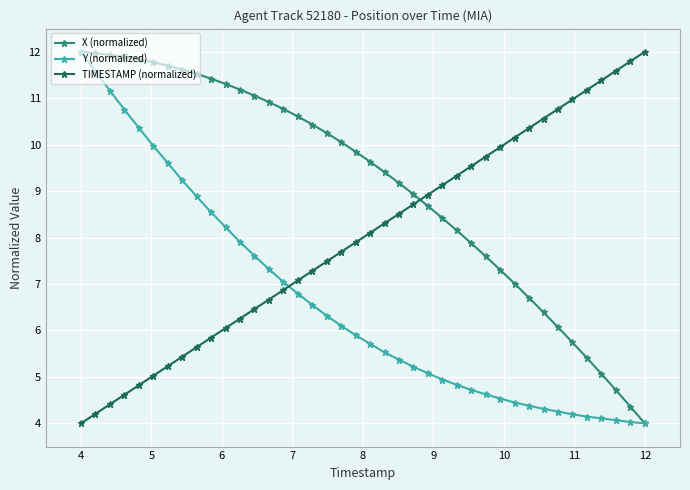

True or false: TIMESTAMP (normalized) has more than 0 points higher than both neighbors.

False